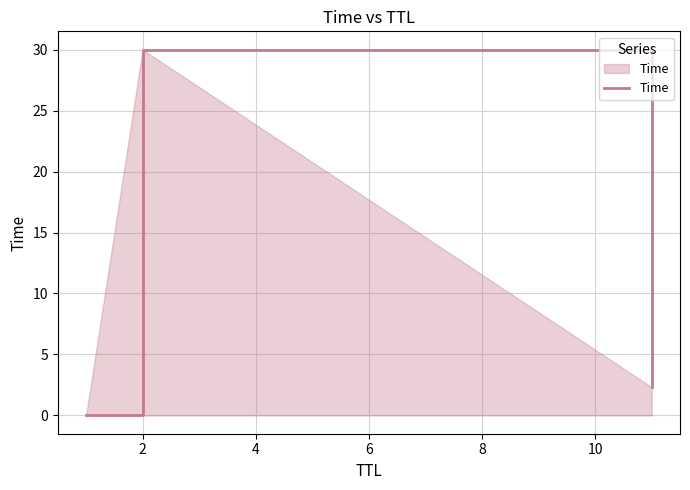

What is the greatest value displayed?

30.0